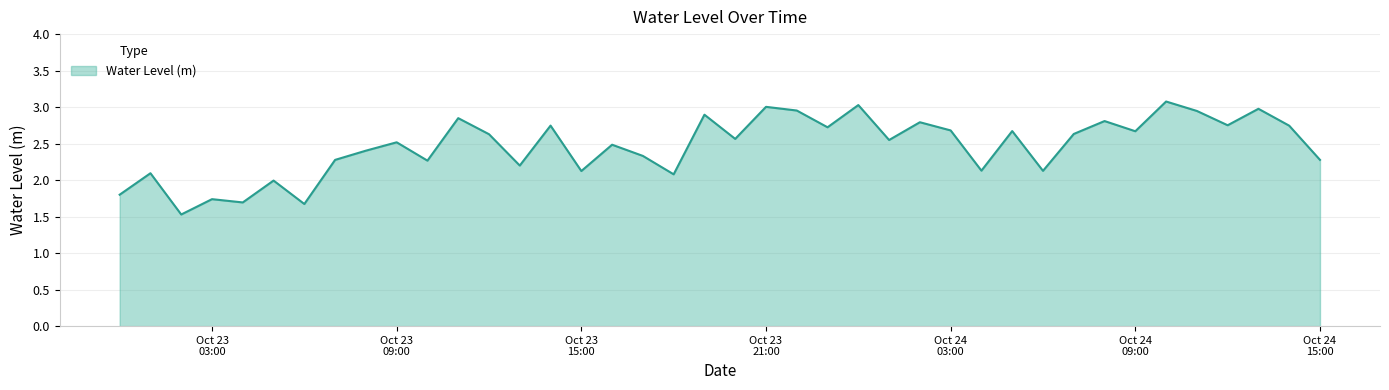

What is the minimum value shown in the chart?

1.5